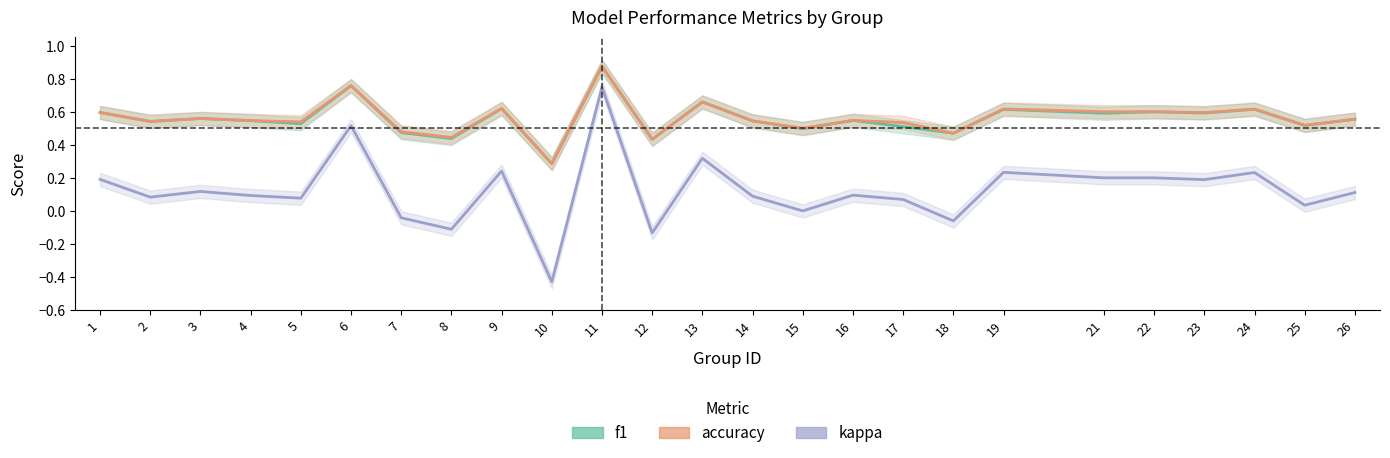

What are all the series names shown in the legend?

f1, accuracy, kappa